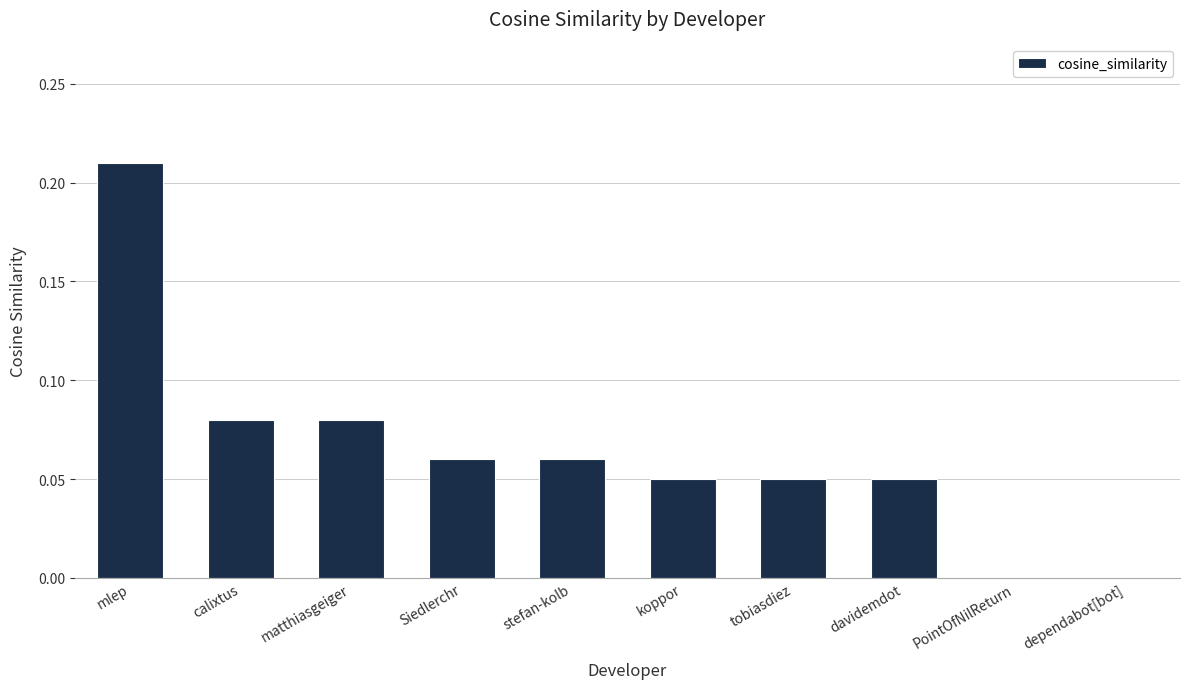

Is it true that the value at dependabot[bot] is 0.0?

True